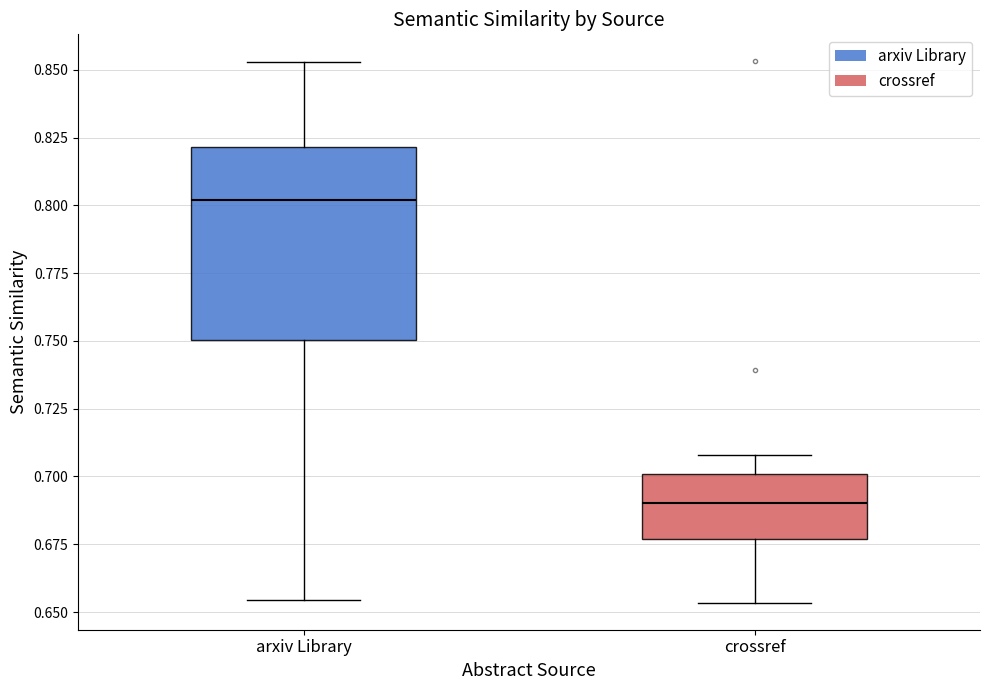

Where does the median line of the box for arxiv Library sit on the y-axis? The values are not printed on the chart, so give them approximately, as read against the axis.

0.800